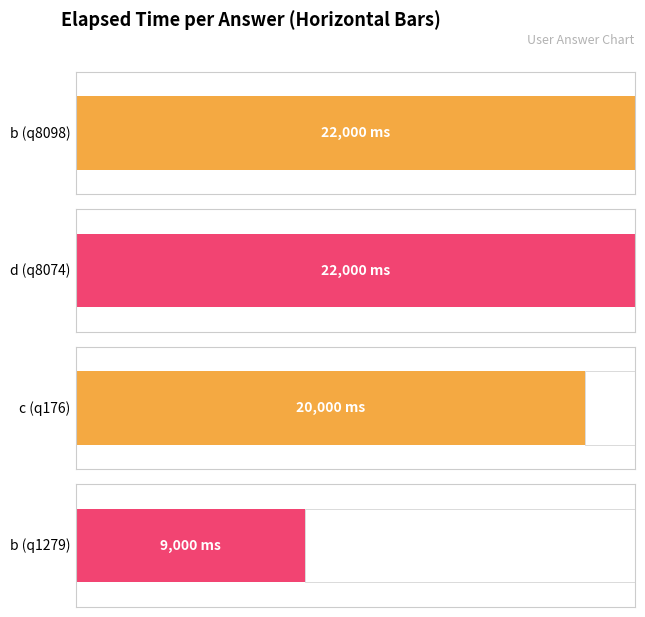

How many values are between 20000 and 22000?

3